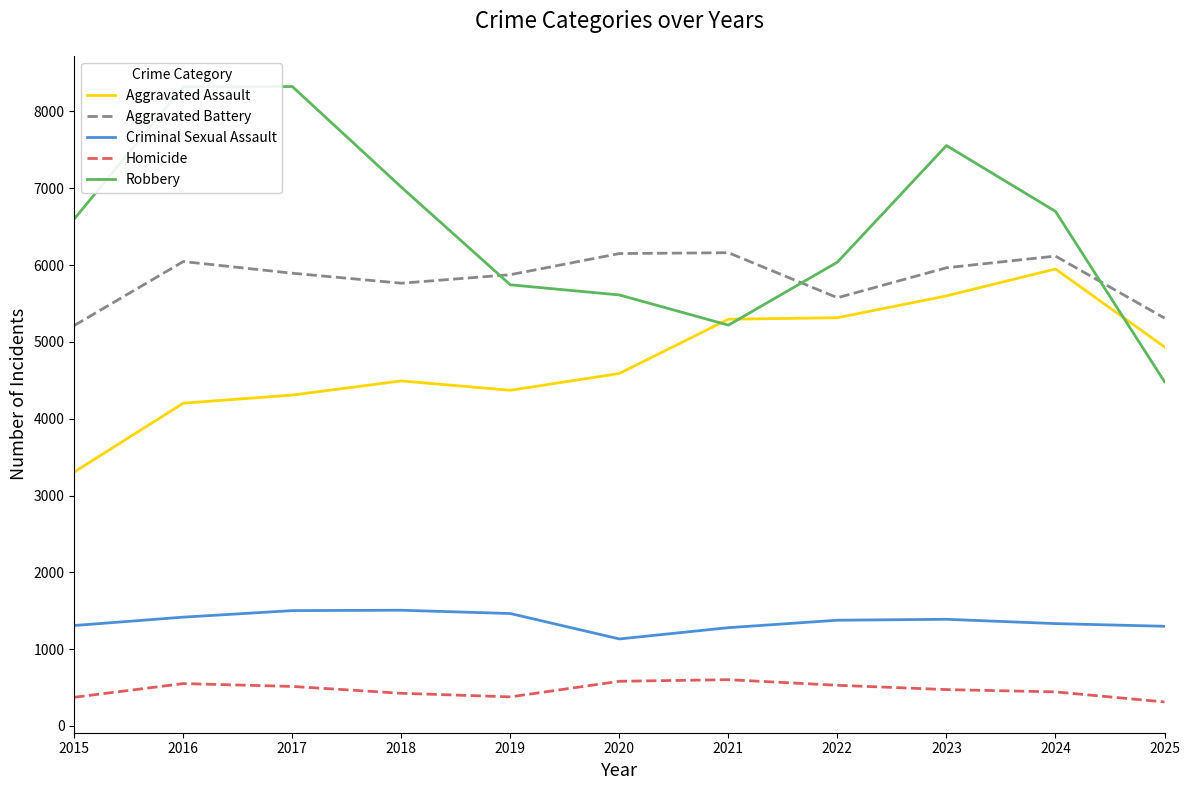

At which label does Aggravated Assault reach its minimum?

2015